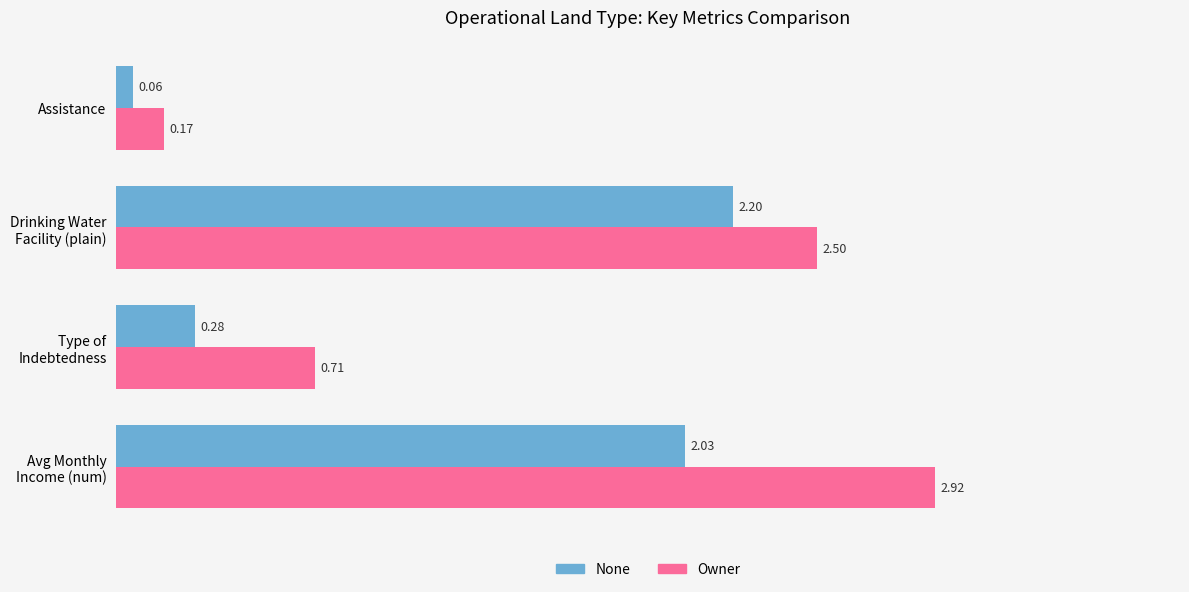

List the series in order of their overall mean, lowest first.

None, Owner